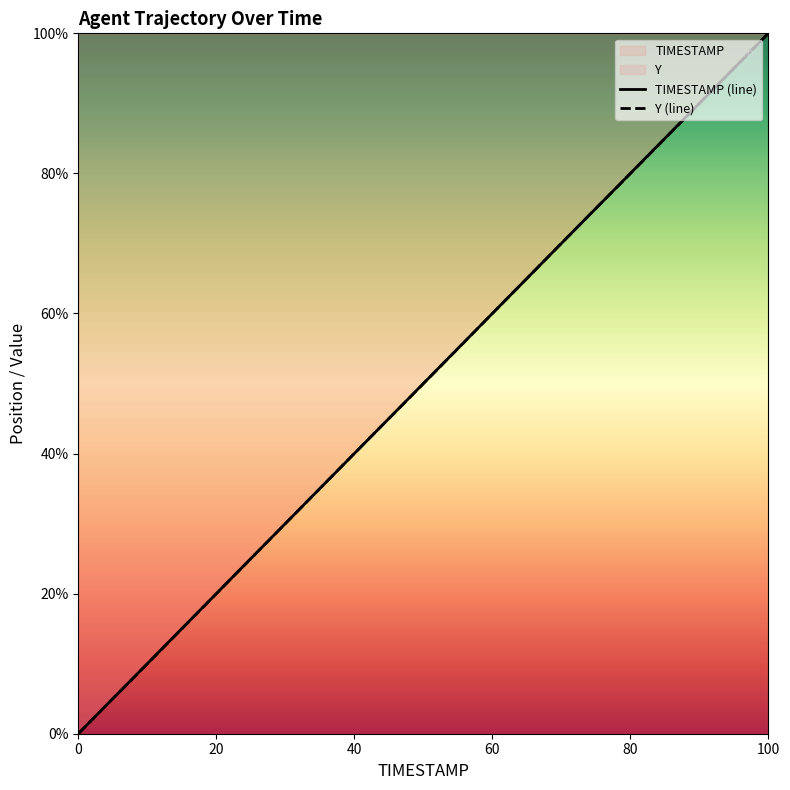

Which category has the highest value in the Y (line) series?

100